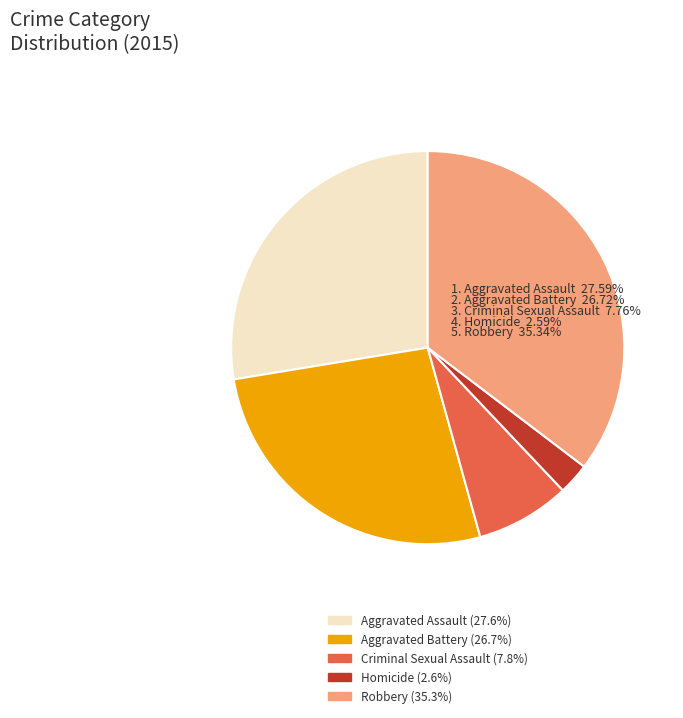

The Criminal Sexual Assault slice represents 8% of the pie. True or false?

True